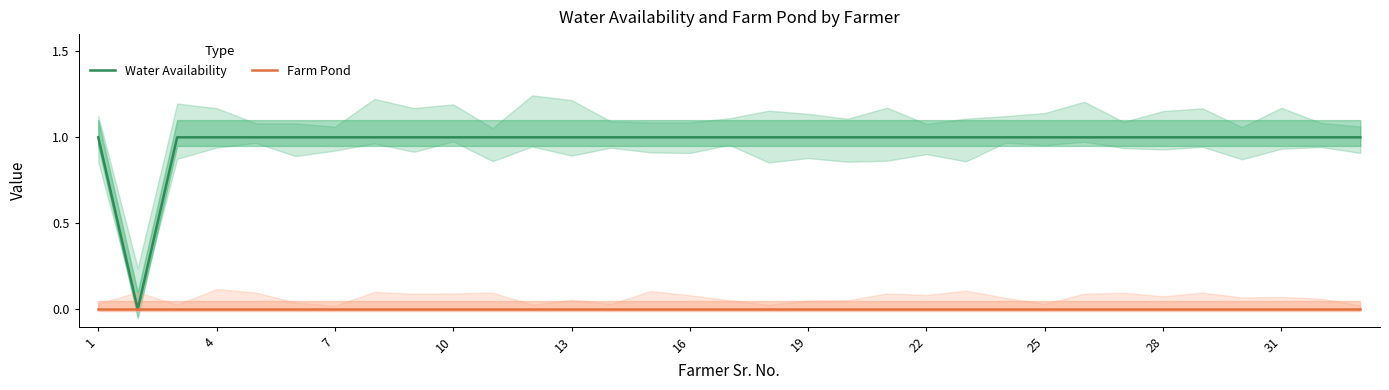

Count the Water Availability values in the range 1 to 2.

32